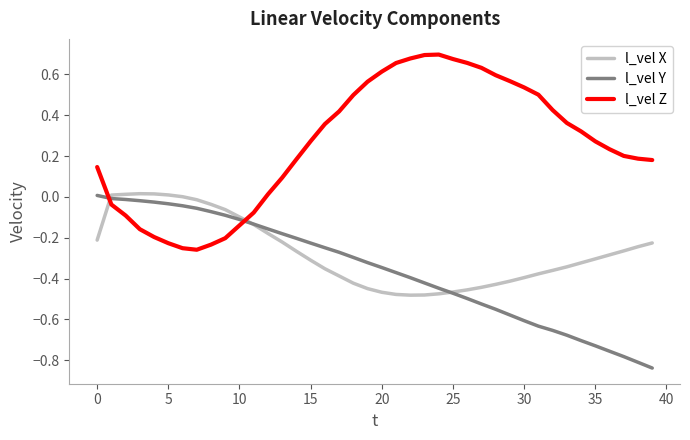

After their last crossing, which series has the higher values: l_vel Z or l_vel Y?

l_vel Z